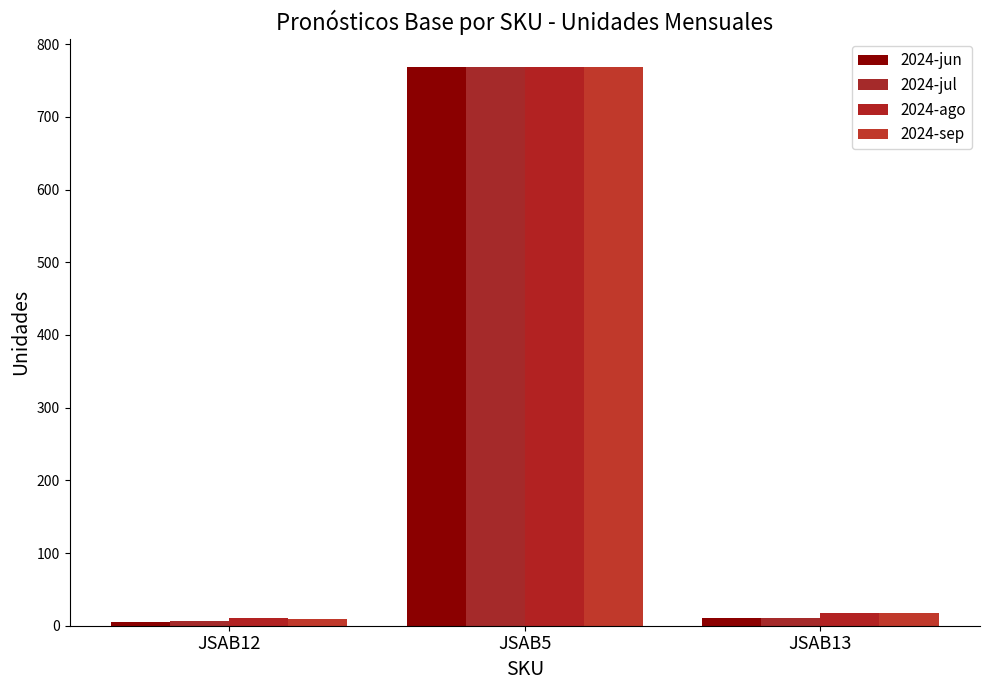

Is the value of 2024-ago at JSAB5 greater than the value of 2024-sep at JSAB13?

Yes